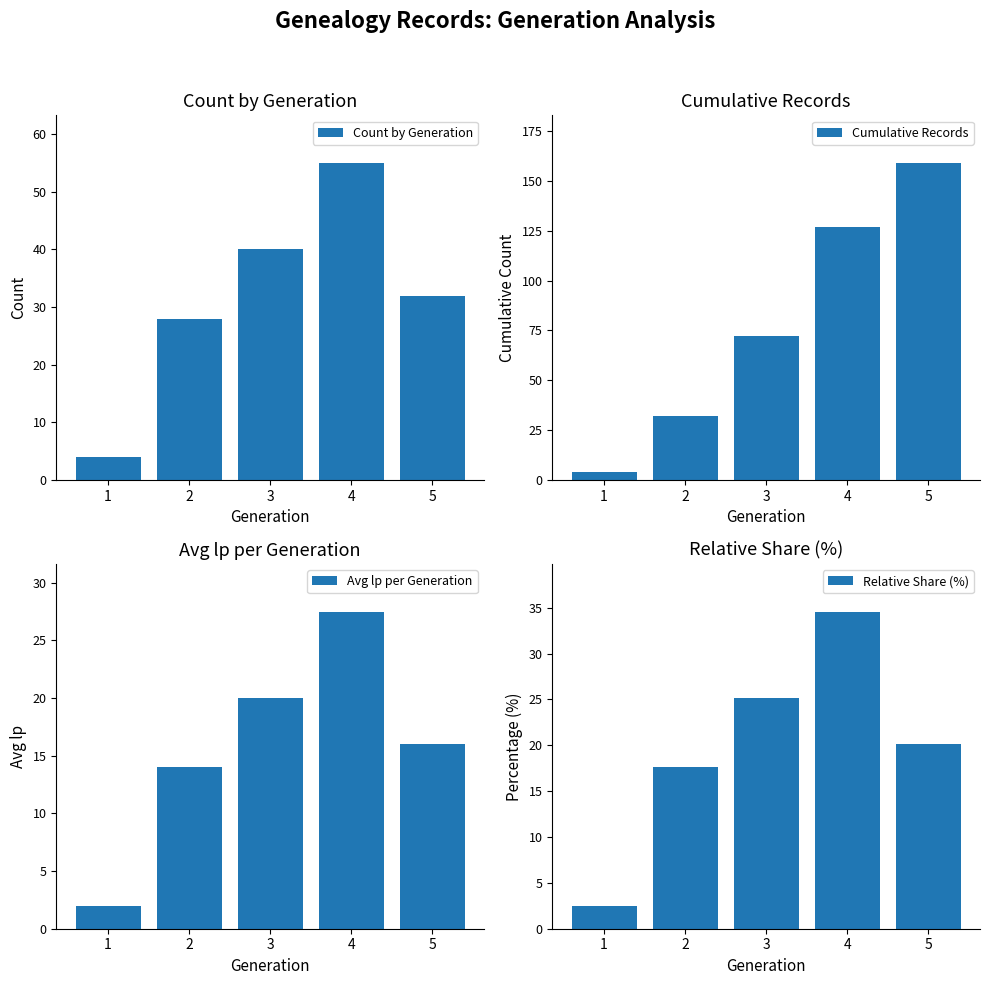

What is the average value of the Relative Share (%) series?

20.0